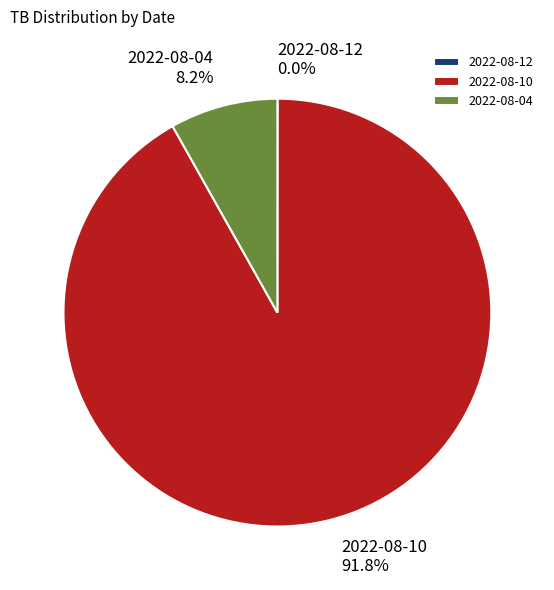

Does 2022-08-04 represent more than half of the total?

No